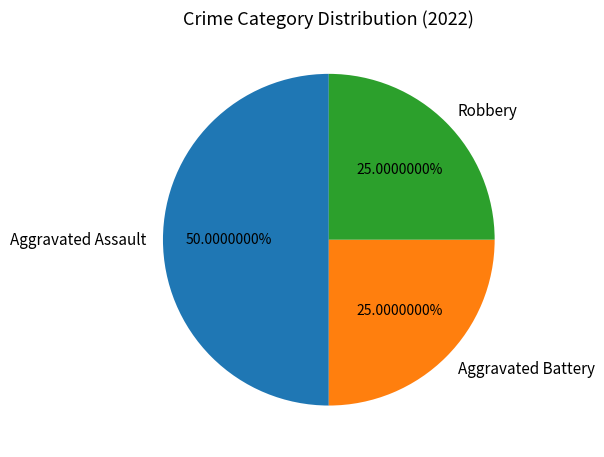

The Aggravated Assault slice represents 42% of the pie. True or false?

False